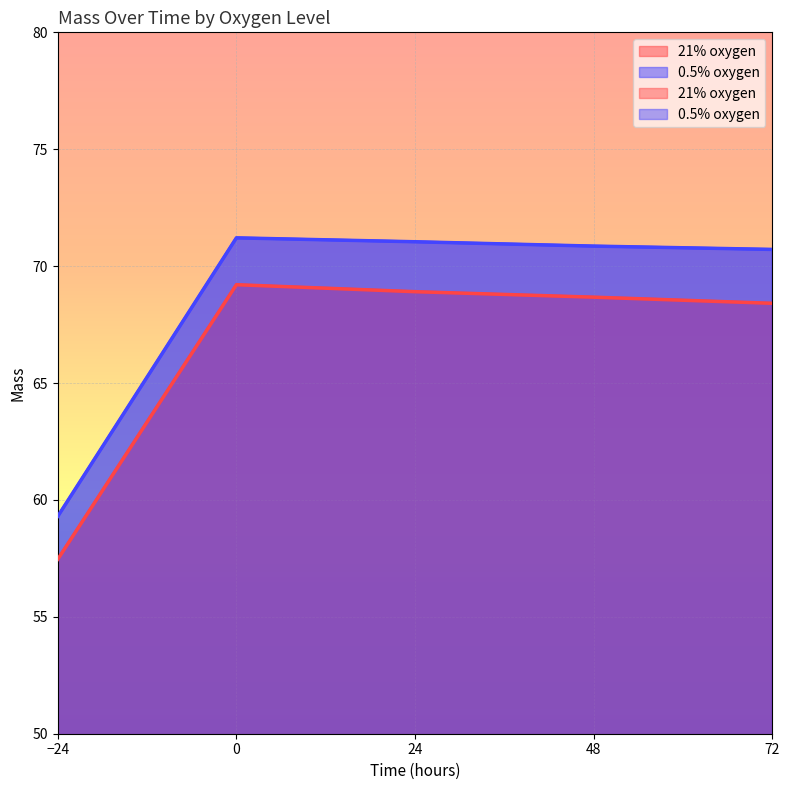

What is the spread (max minus min) of values at 72?

2.3